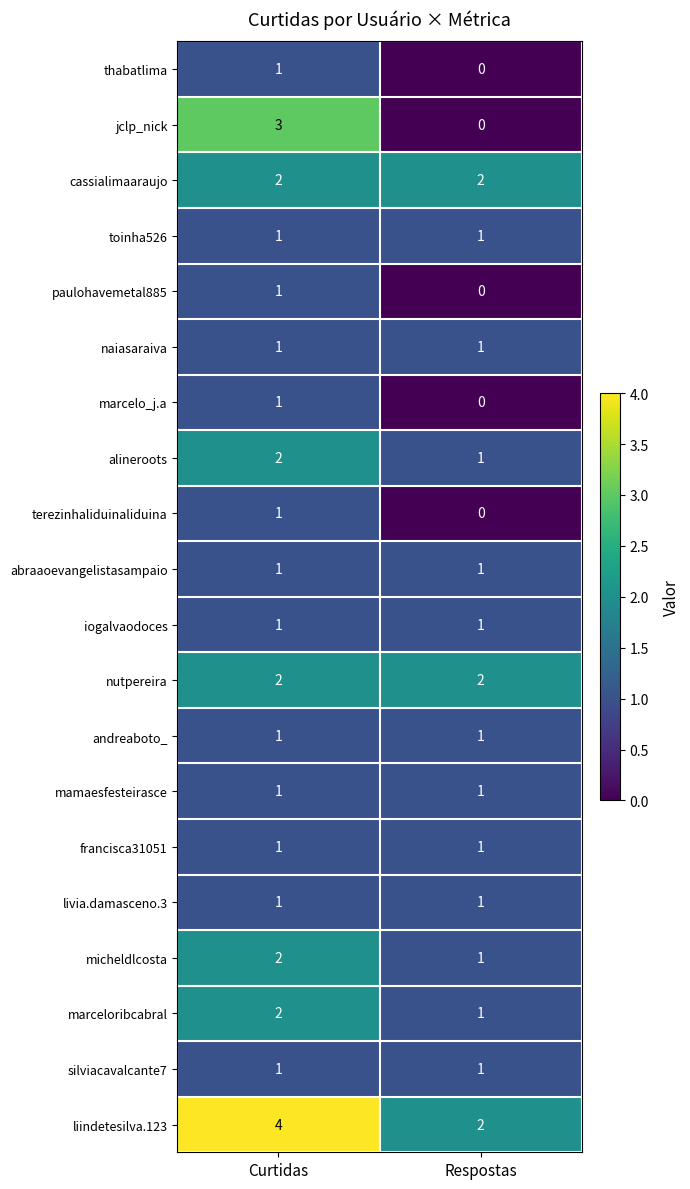

Which label corresponds to the largest value in the chart?

Curtidas